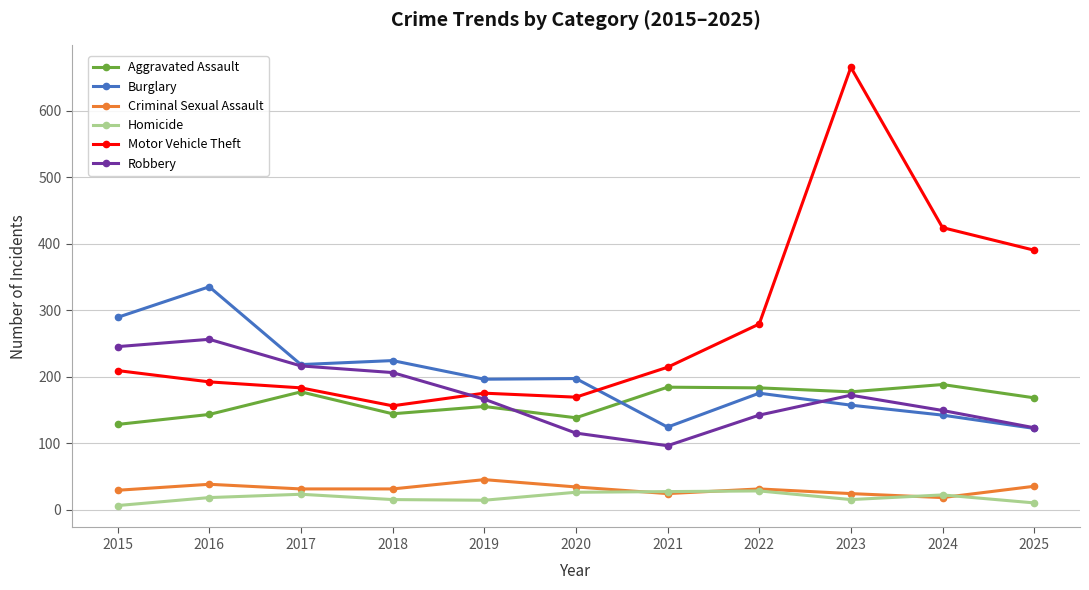

What is the value of the Aggravated Assault point at the 6th from the left?

138